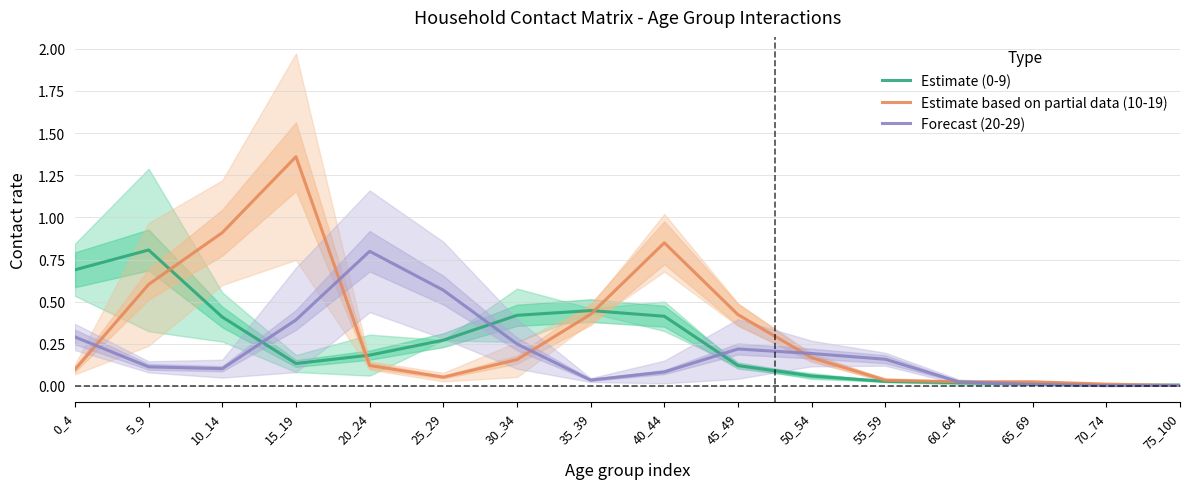

At how many categories does at least one series exceed 0?

16